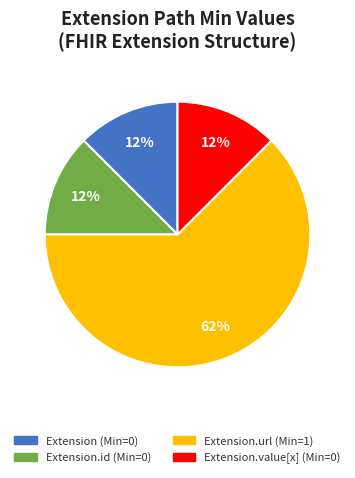

To the nearest percent, what is the average slice percentage?

25%